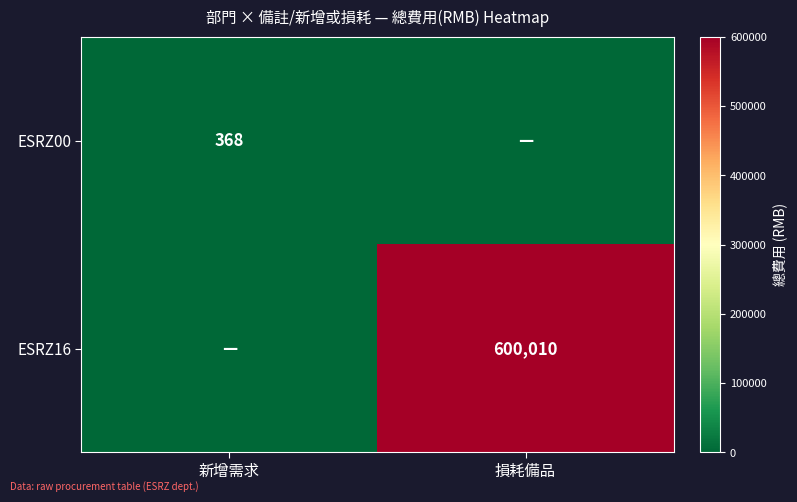

Is it true that ESRZ00 equals 215 at 新增需求?

False